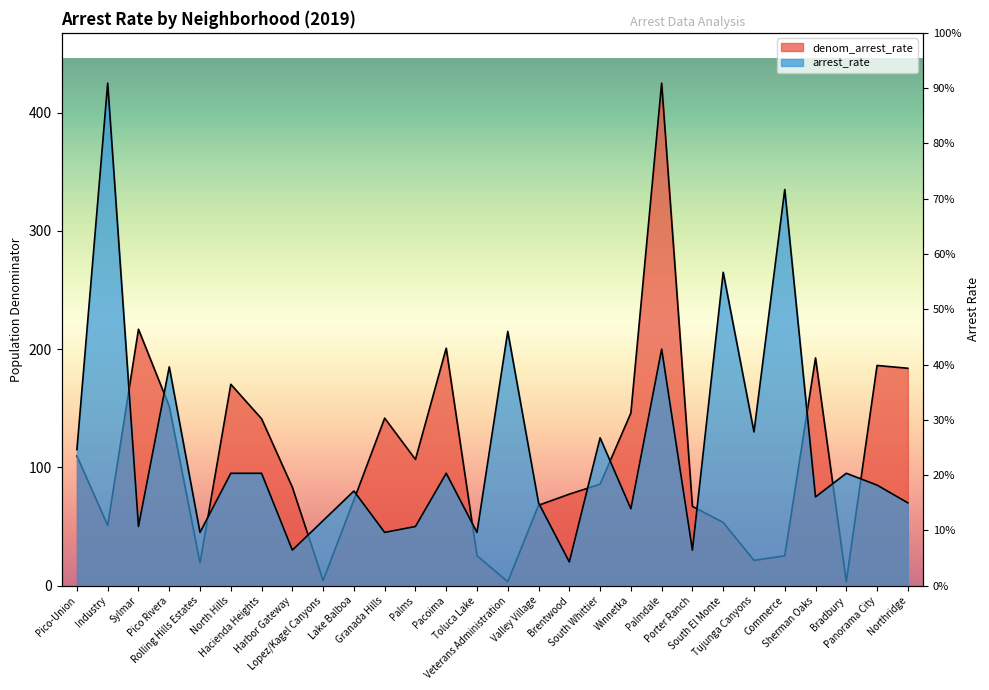

Reading right to left, extract all data points from this chart.

denom_arrest_rate: Northridge=183.8	Panorama City=186.2	Bradbury=3.2	Sherman Oaks=192.6	Commerce=25.2	Tujunga Canyons=21.3	South El Monte=53.4	Porter Ranch=67.0	Palmdale=425.0	Winnetka=146.0	South Whittier=85.8	Brentwood=77.3	Valley Village=68.0	Veterans Administration=3.3	Toluca Lake=25.3	Pacoima=200.8	Palms=106.7	Granada Hills=141.6	Lake Balboa=72.4	Lopez/Kagel Canyons=4.3	Harbor Gateway=83.2	Hacienda Heights=141.1	North Hills=170.3	Rolling Hills Estates=19.1	Pico Rivera=151.7	Sylmar=216.8	Industry=50.9	Pico-Union=109.6
arrest_rate: Northridge=70.0	Panorama City=85.0	Bradbury=95.0	Sherman Oaks=75.0	Commerce=335.0	Tujunga Canyons=130.0	South El Monte=265.0	Porter Ranch=30.0	Palmdale=200.0	Winnetka=65.0	South Whittier=125.0	Brentwood=20.0	Valley Village=70.0	Veterans Administration=215.0	Toluca Lake=45.0	Pacoima=95.0	Palms=50.0	Granada Hills=45.0	Lake Balboa=80.0	Lopez/Kagel Canyons=55.0	Harbor Gateway=30.0	Hacienda Heights=95.0	North Hills=95.0	Rolling Hills Estates=45.0	Pico Rivera=185.0	Sylmar=50.0	Industry=425.0	Pico-Union=115.0